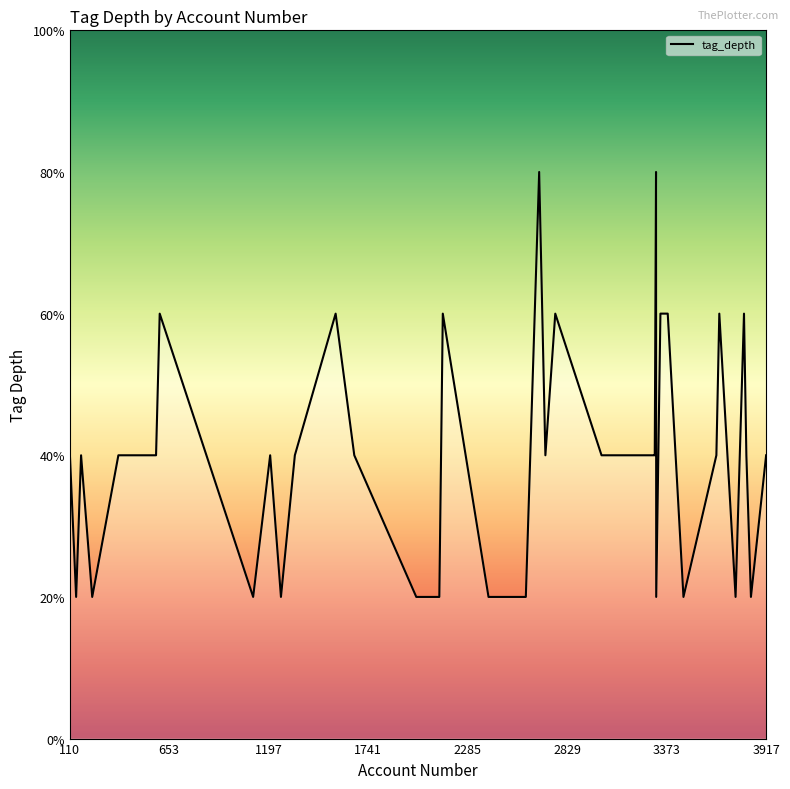

True or false: the data has more than 0 interior local peaks.

True